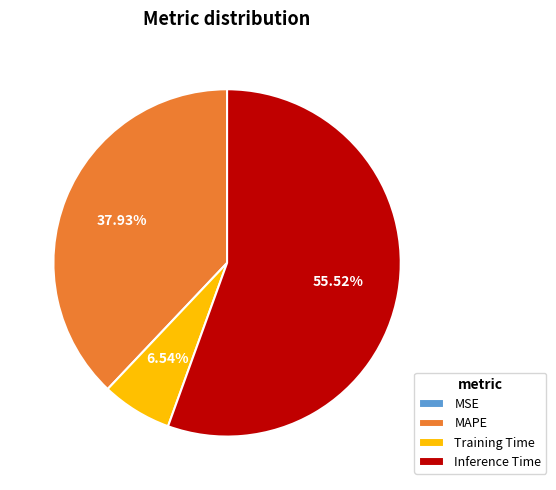

Does Training Time represent more than half of the total?

No